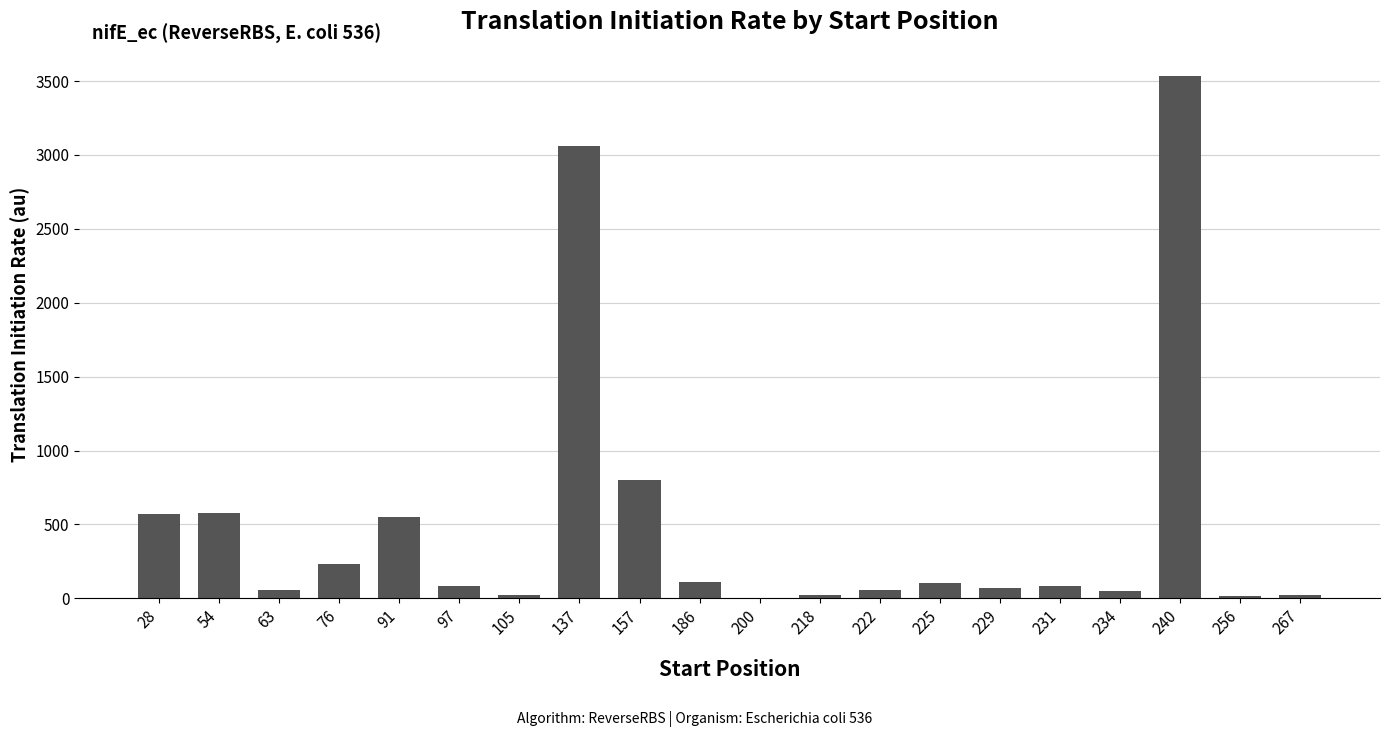

Where is the data nearest to the value 1768?

157